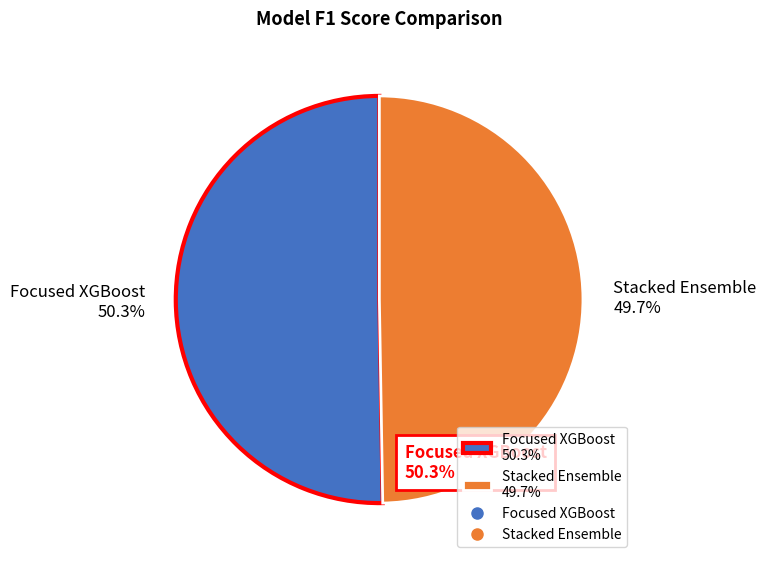

To the nearest percent, what percentage of the pie is Stacked Ensemble?

50%